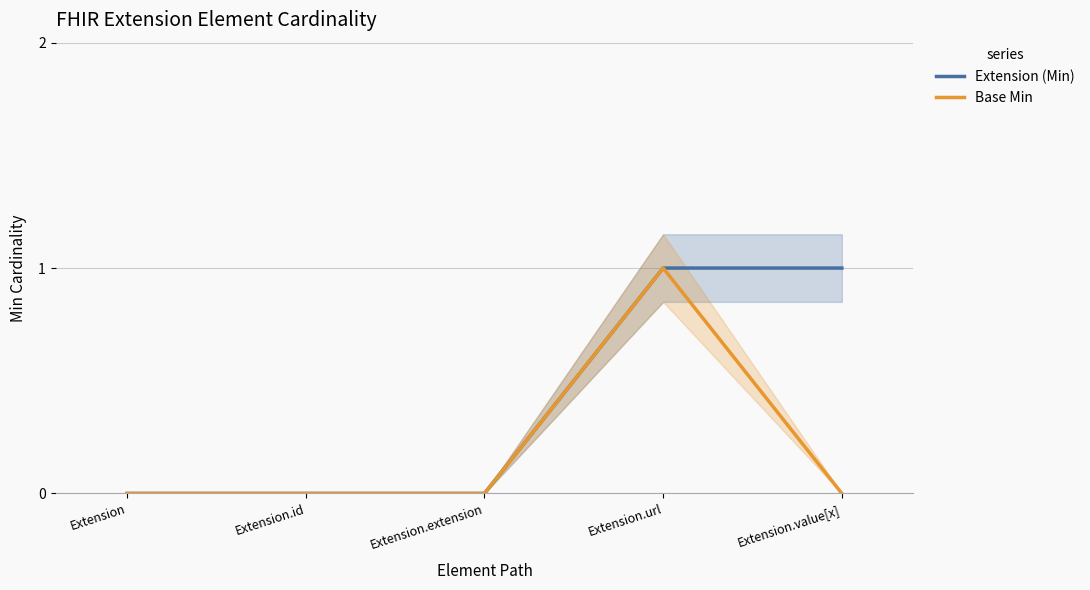

How many values in the Base Min series exceed 0?

1